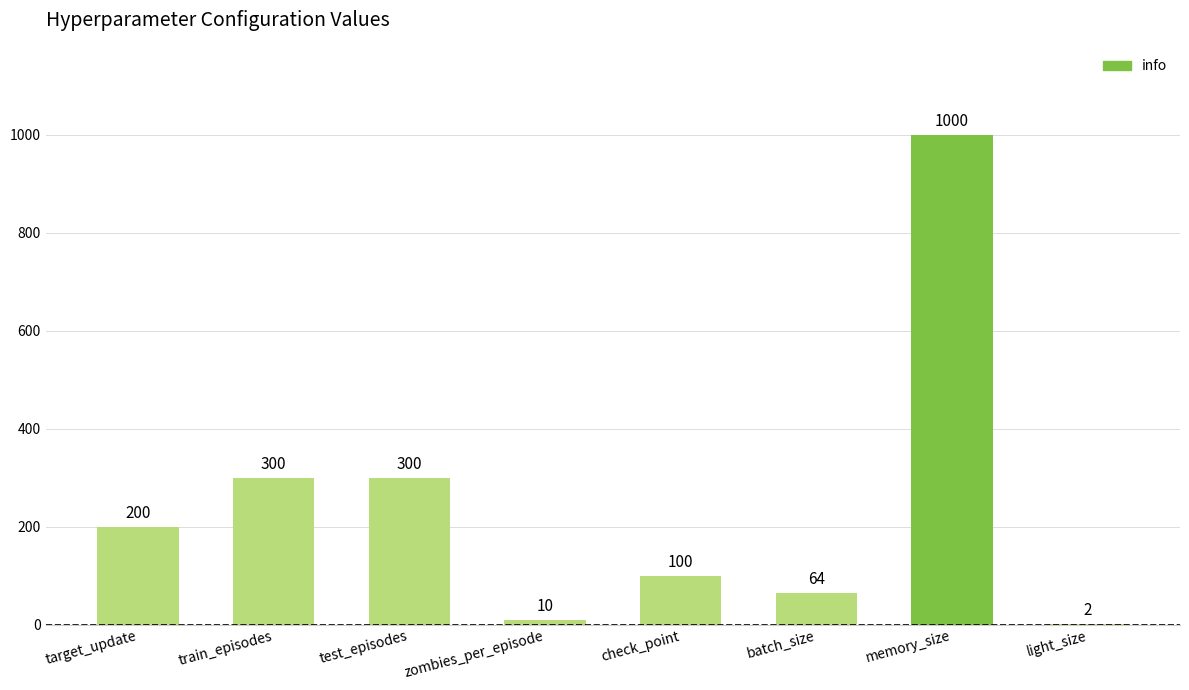

What value does the data have at batch_size, to the nearest 100?

100